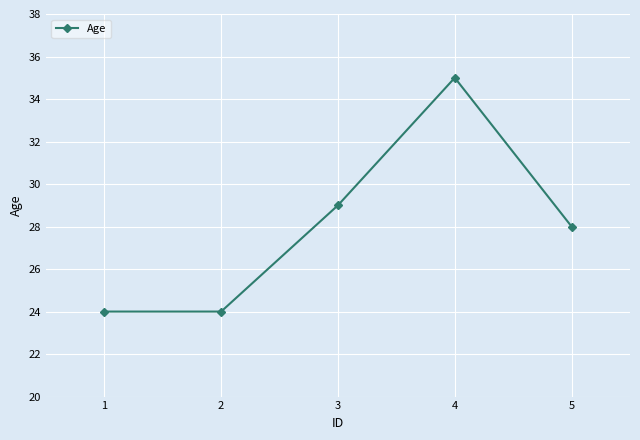

True or false: there are more than 1 points higher than both neighbors.

False